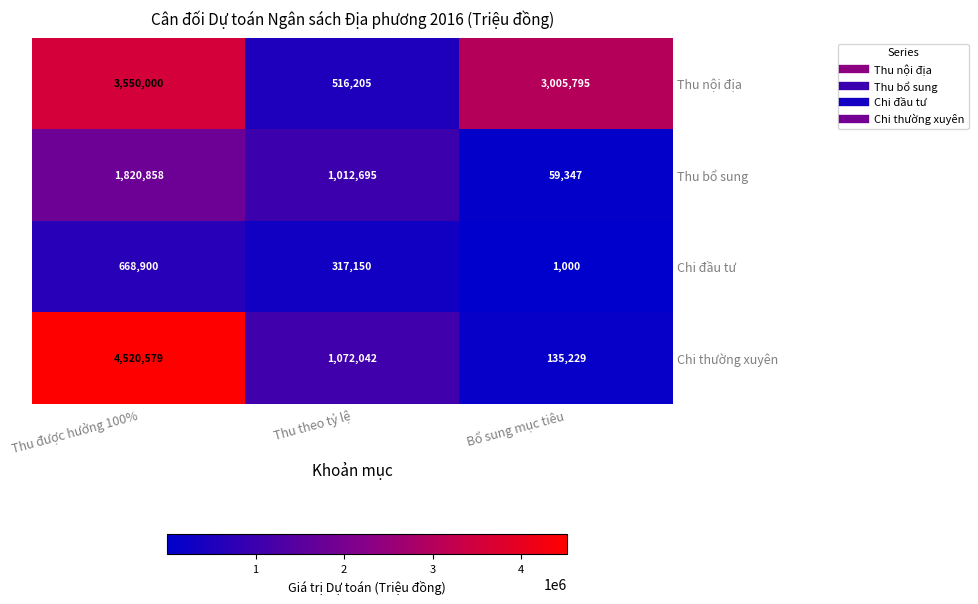

What is the smallest value displayed?

1000